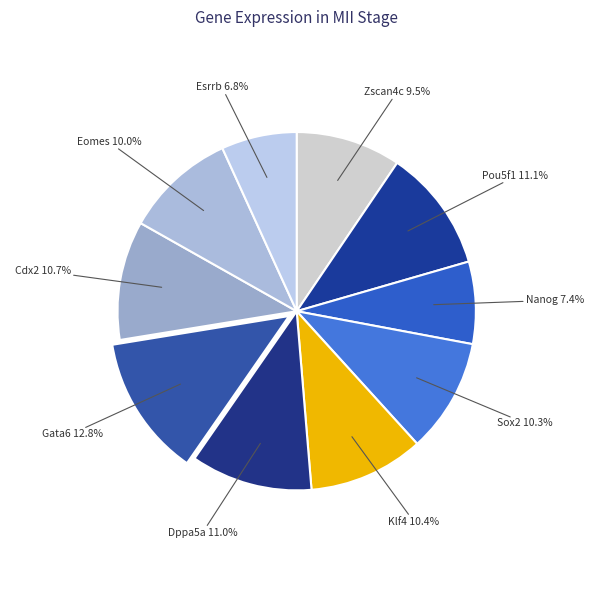

Count the number of slices in the pie.

10